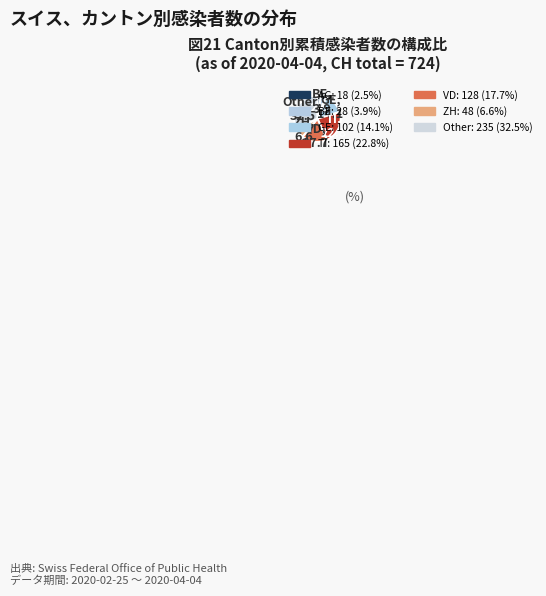

How many slices are in this pie chart?

7